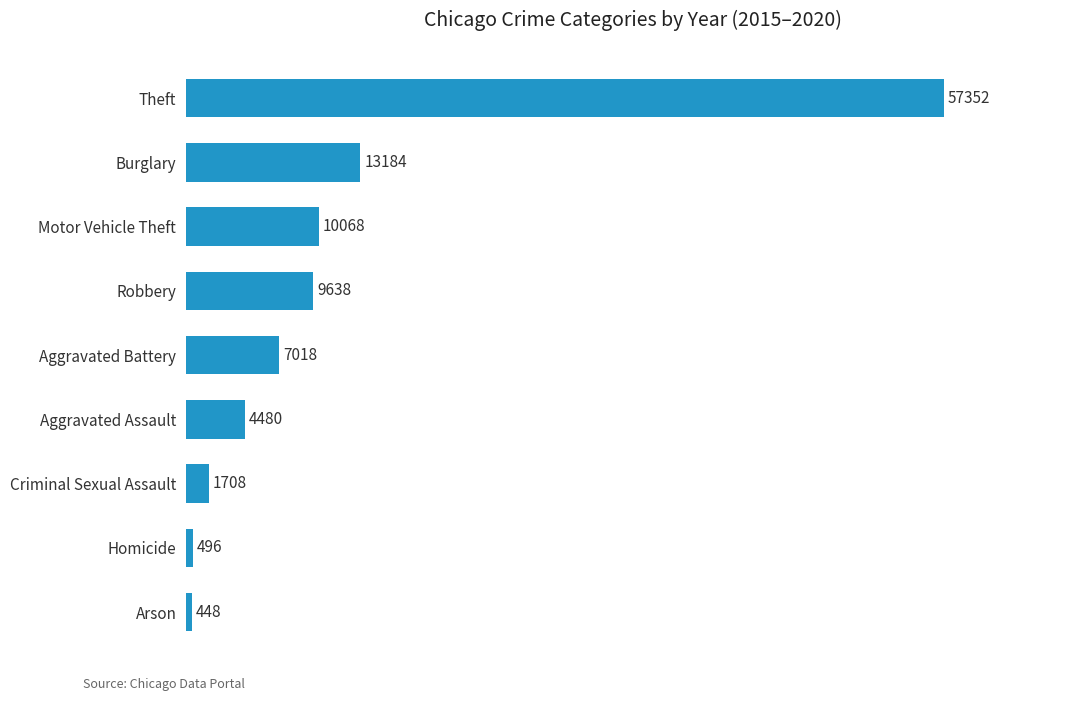

Reading bottom to top, transcribe all the data shown in this chart.

Arson=448	Homicide=496	Criminal Sexual Assault=1708	Aggravated Assault=4480	Aggravated Battery=7018	Robbery=9638	Motor Vehicle Theft=10068	Burglary=13184	Theft=57352